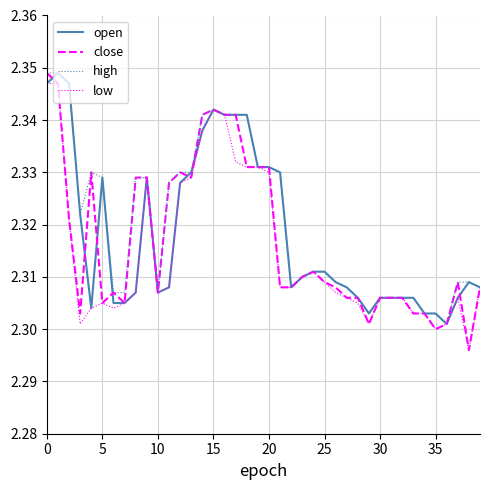

Rank the series by their average value, from highest to lowest.

high, open, close, low